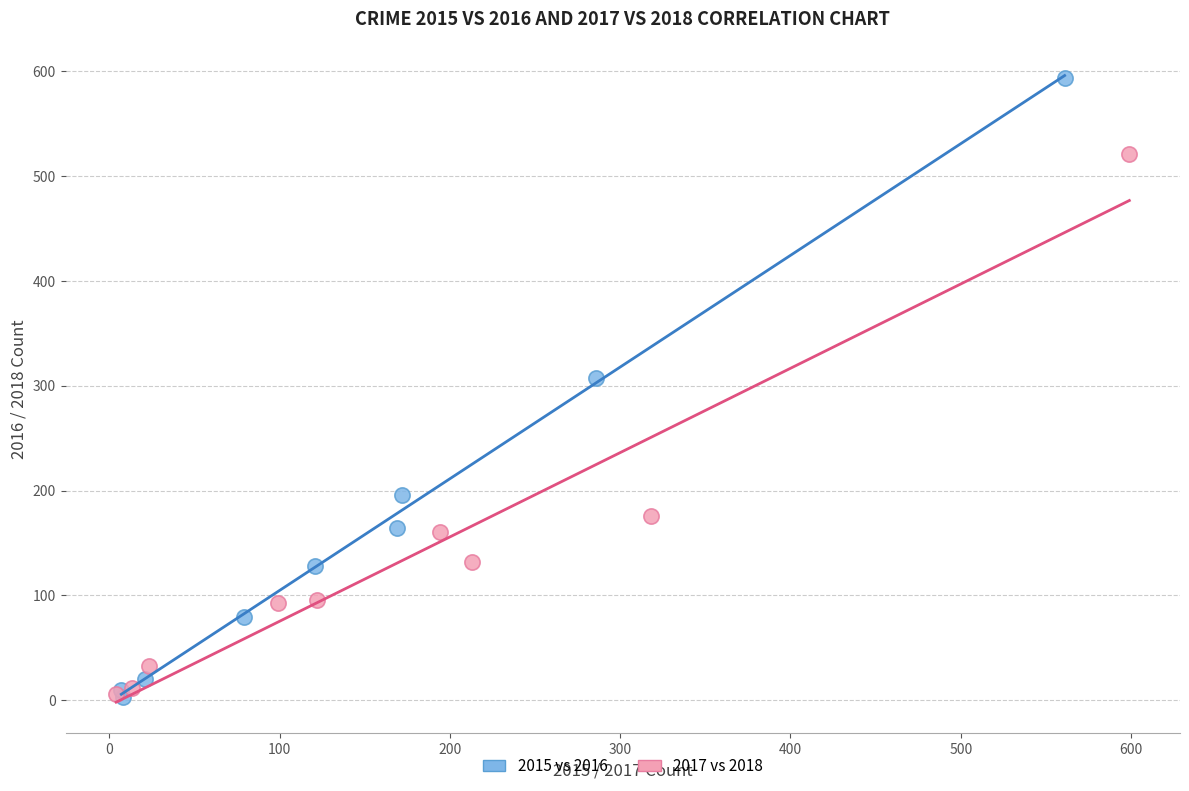

Which series reaches the maximum Y coordinate?

2015 vs 2016